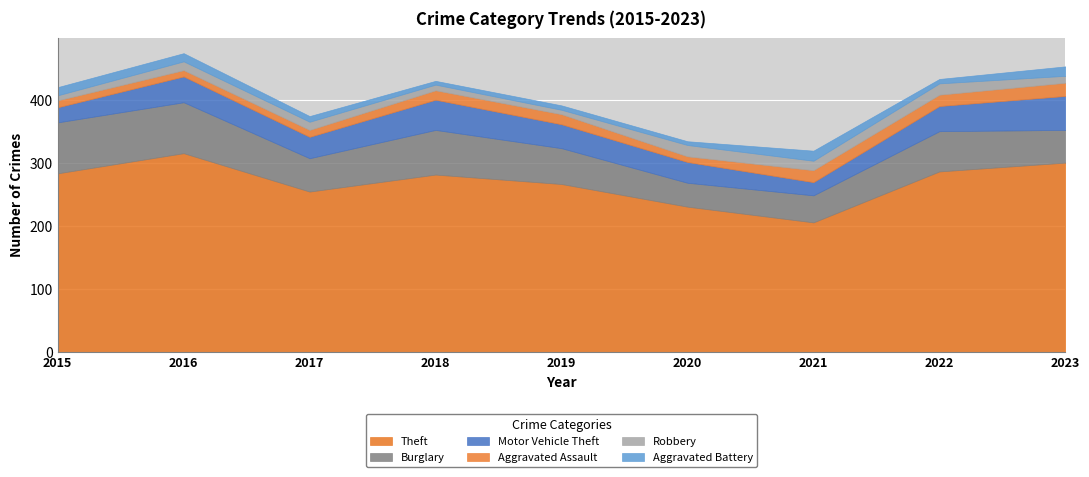

Is it true that Burglary equals 43 at 2021?

True